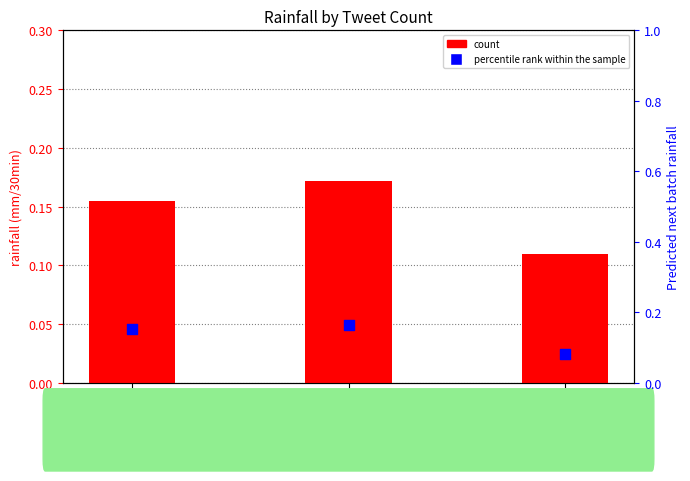

What is the total value across all series at 2?

0.2